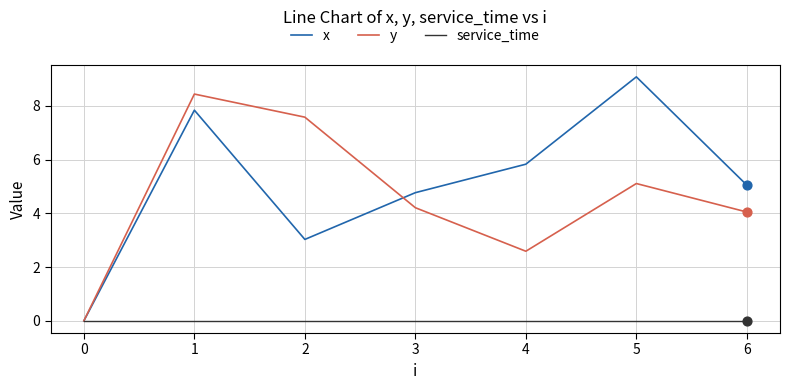

Which series has the largest range (max minus min)?

x